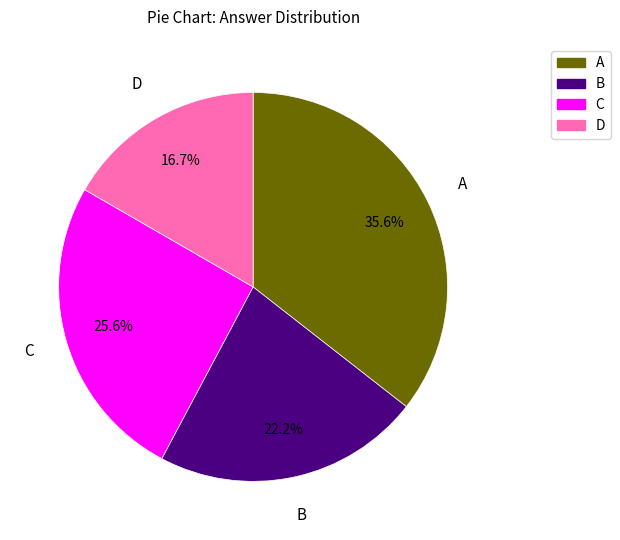

True or false: C accounts for 26% of the total.

True